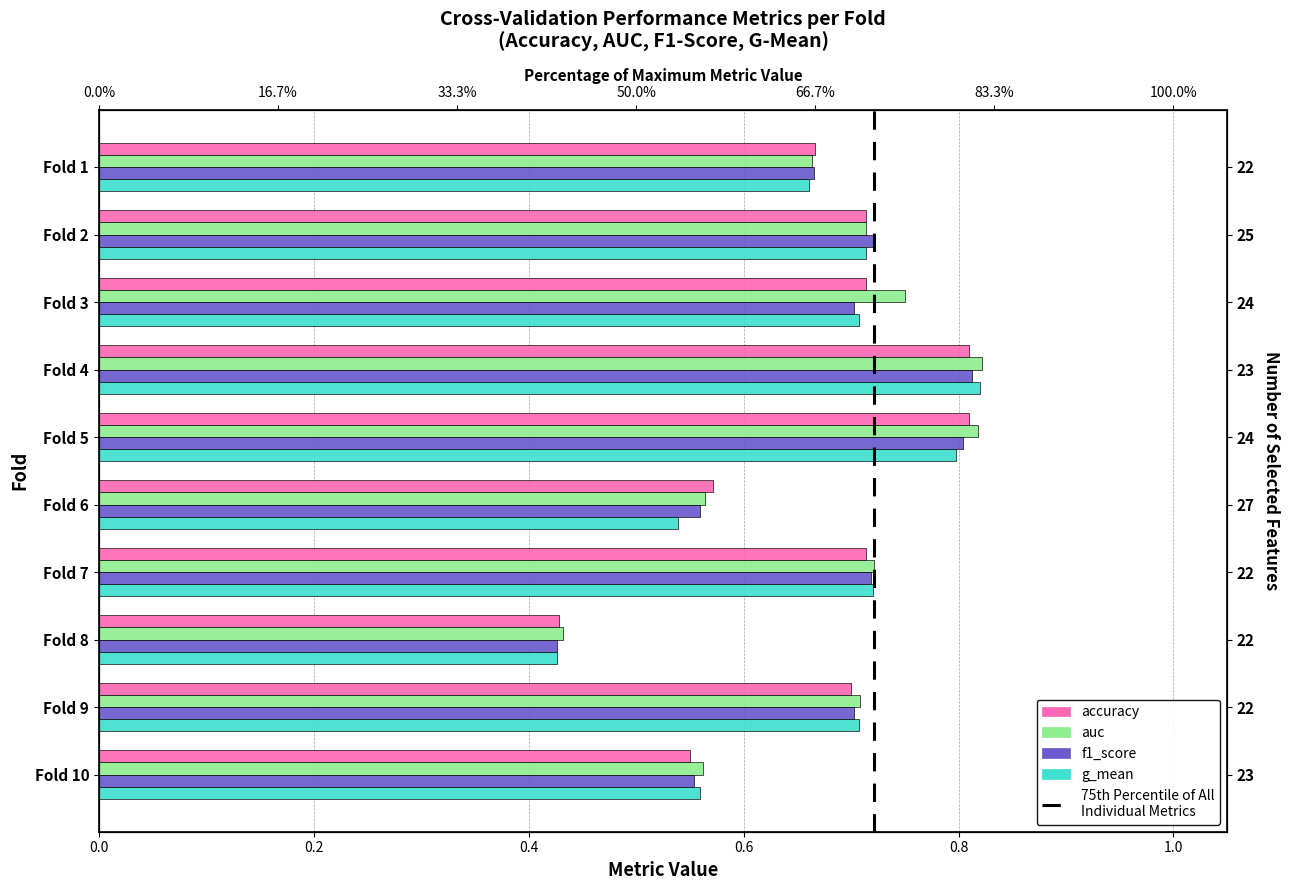

Count the accuracy values in the range 0 to 1.

10